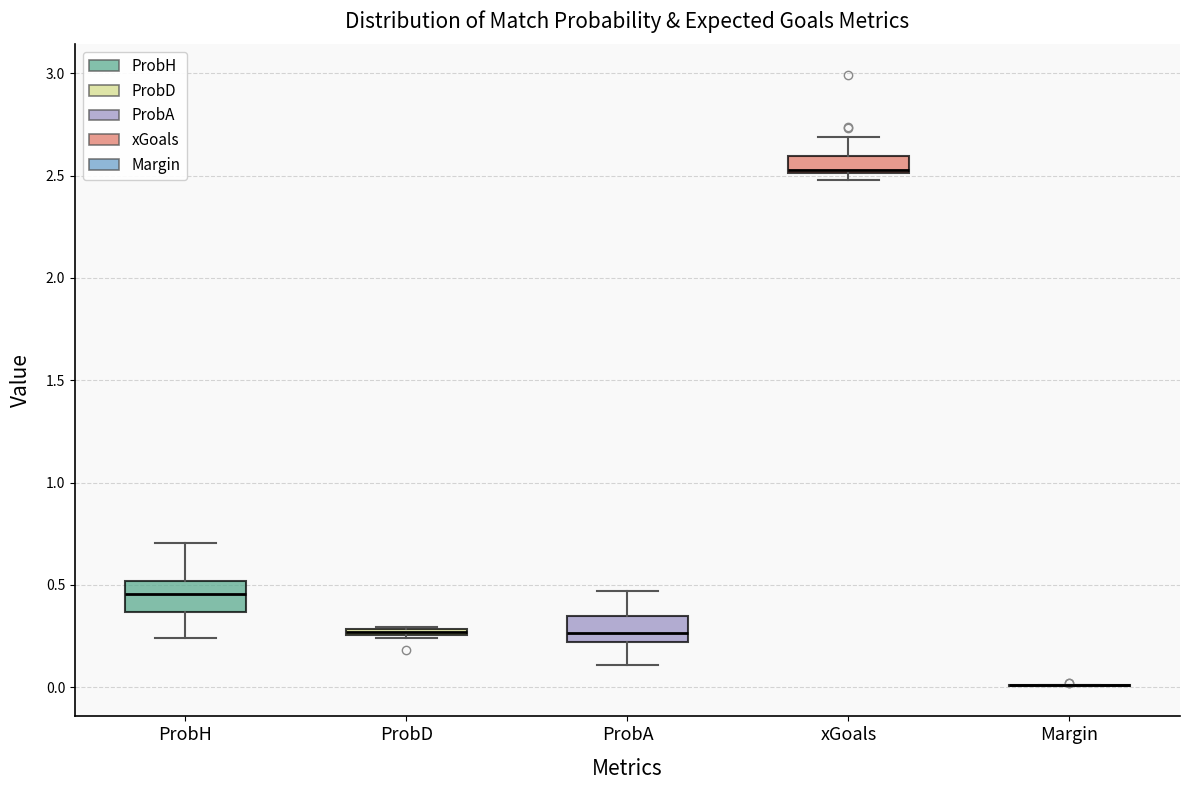

Where is the upper edge of the box for ProbA on the y-axis? The values are not printed on the chart, so give them approximately, as read against the axis.

0.35